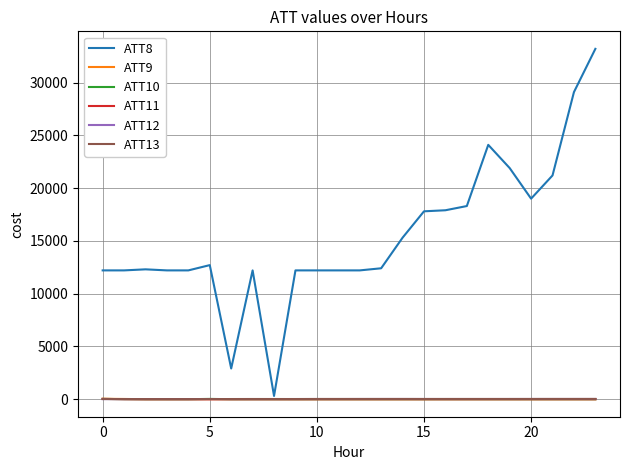

What is the average value of the ATT12 series?

6.6